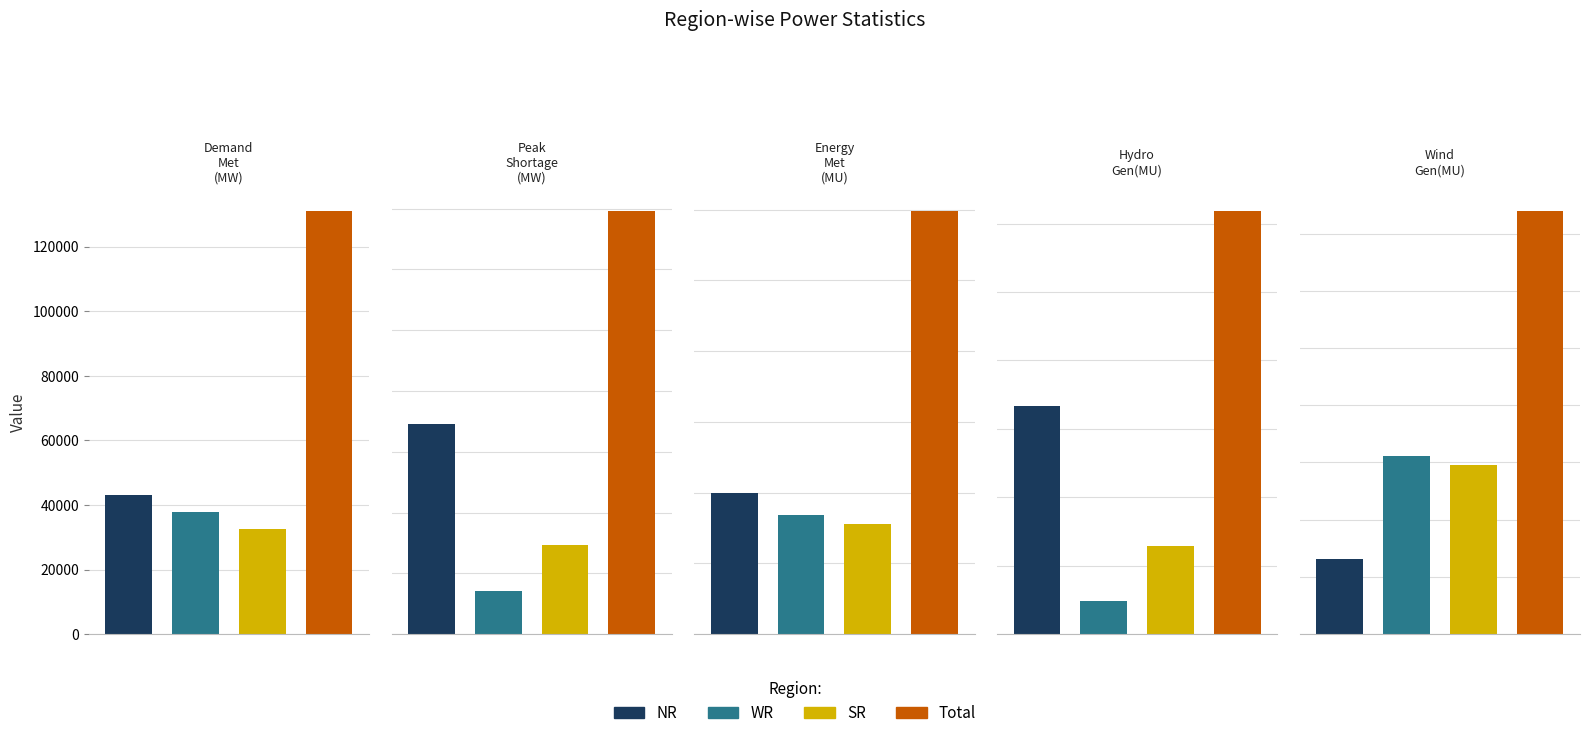

What value does the WR series have at Wind Gen(MU), to the nearest 50?

100